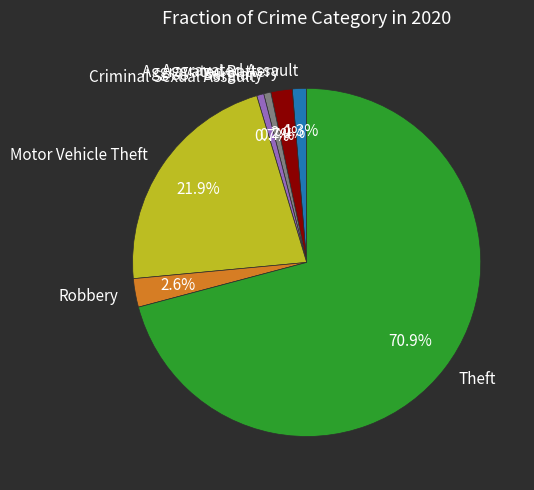

Is the sum of Theft and Aggravated Battery greater than half?

Yes